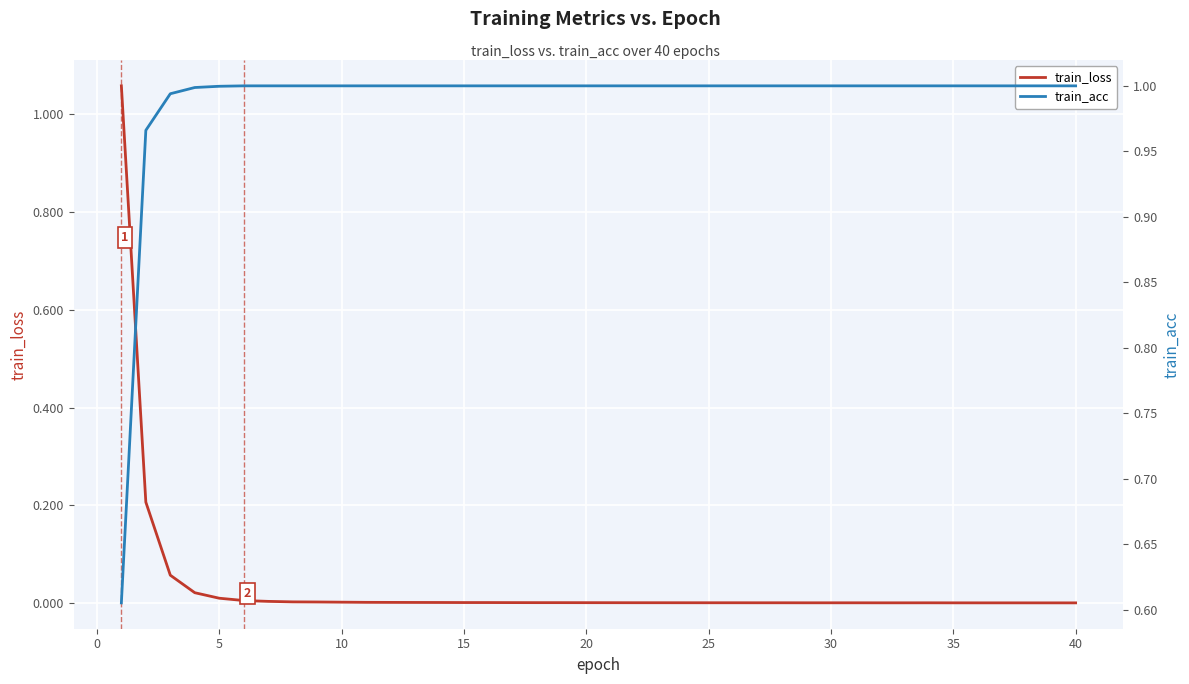

At how many categories does at least one series exceed 0?

40